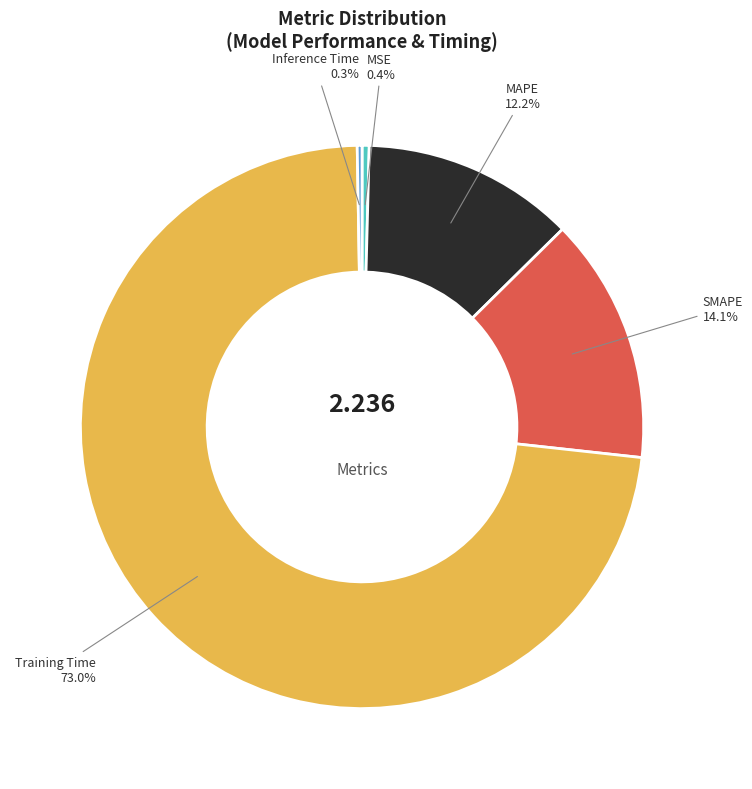

Which category has the biggest portion of the pie?

Training Time